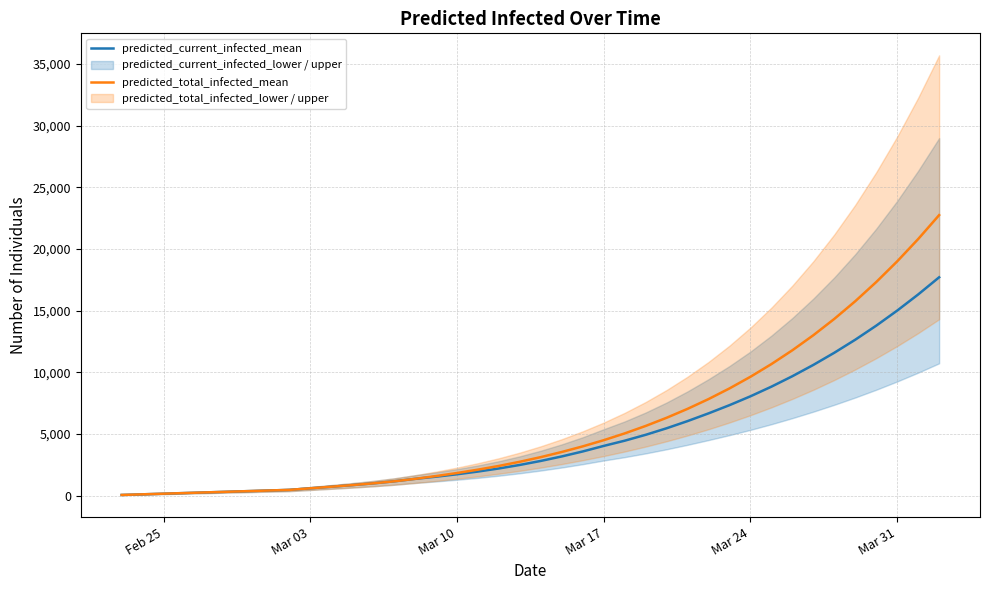

What is the difference between the second highest and minimum values in the predicted_total_infected_mean series?

20755